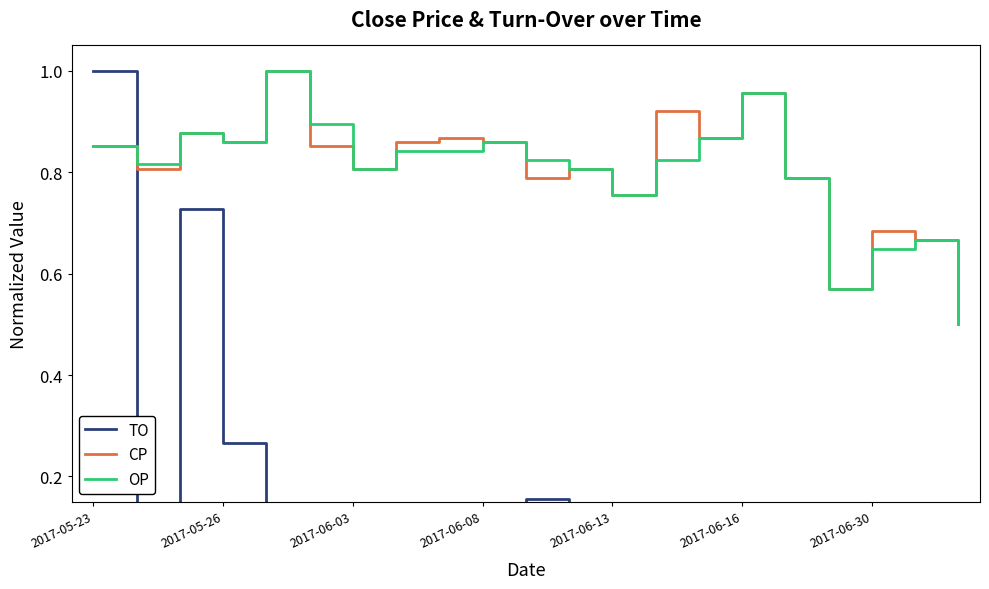

The CP series shows 0.2 at 2017-06-13. True or false?

False